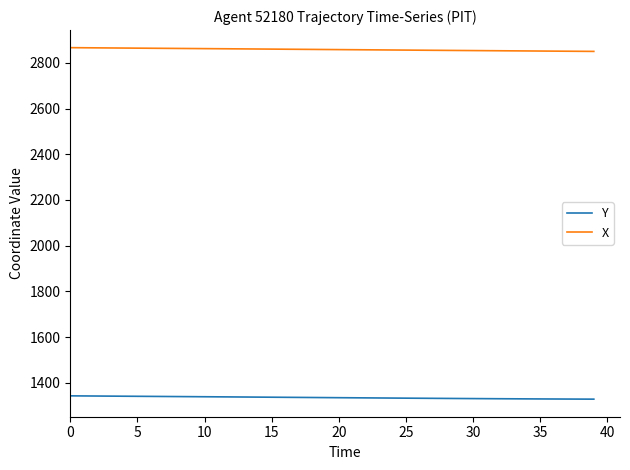

List the series in order of their overall mean, highest first.

X, Y